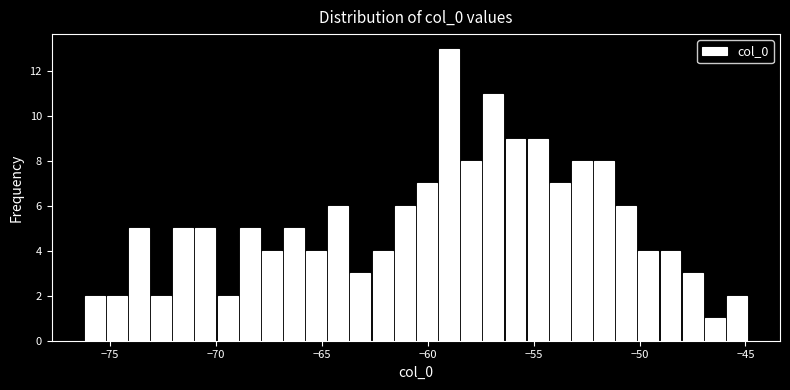

Read against the x-axis, roughly where is the centre of the tallest bar?

-59.0